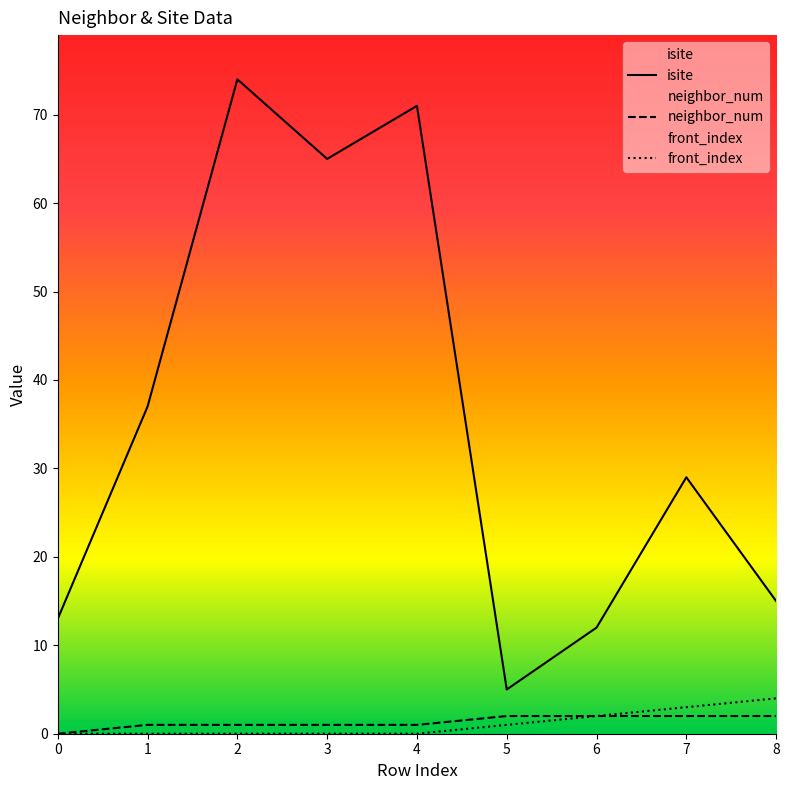

True or false: front_index and isite cross at least once.

False